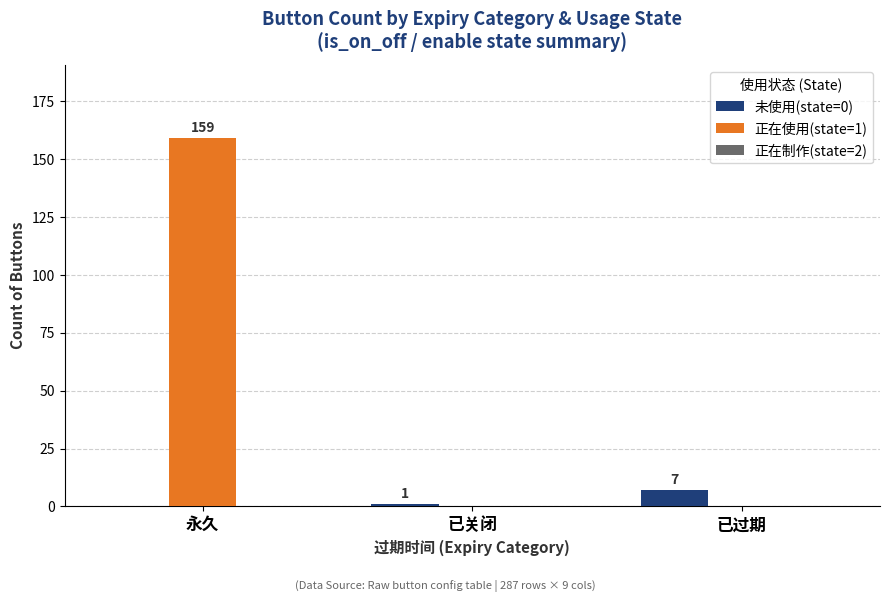

The value of 正在使用(state=1) at 已过期 is -65. True or false?

False